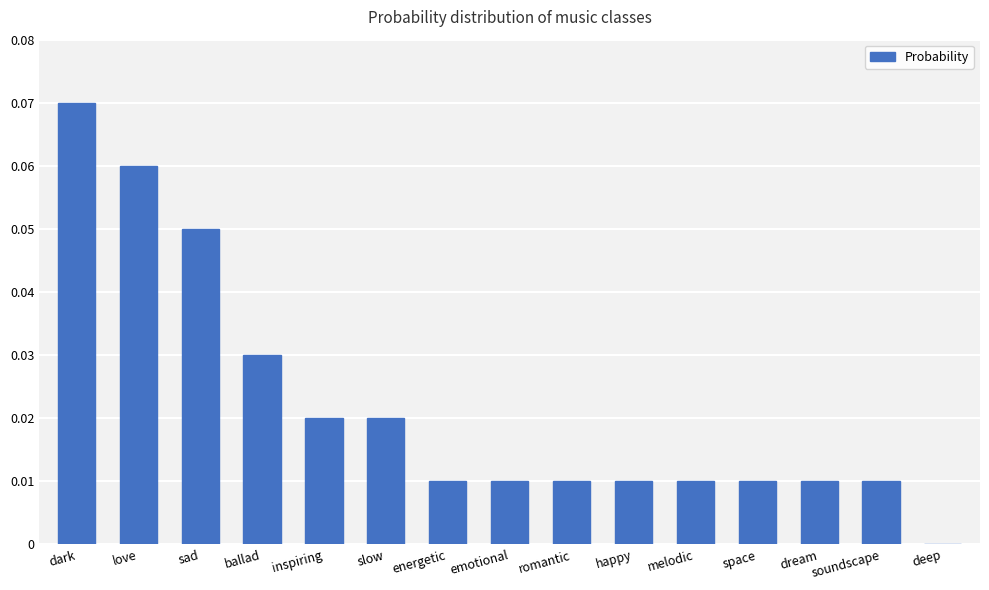

True or false: the data shows 0.0 at sad.

False